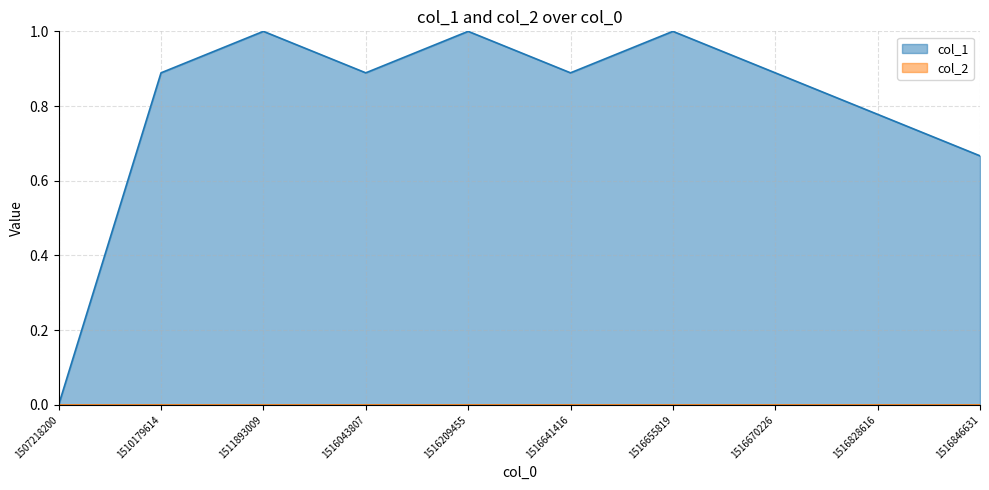

How many values exceed 0?

9